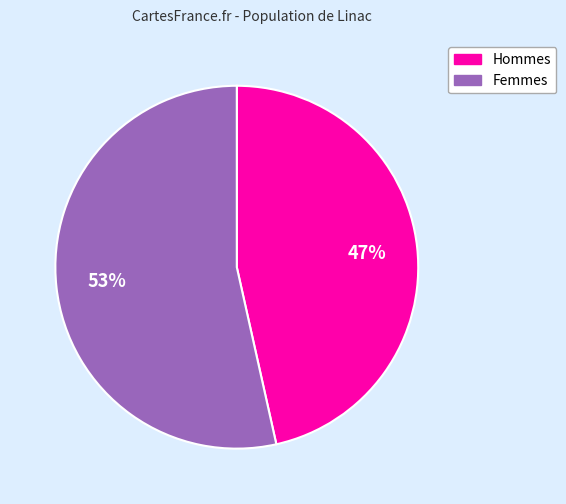

How many slices are in this pie chart?

2